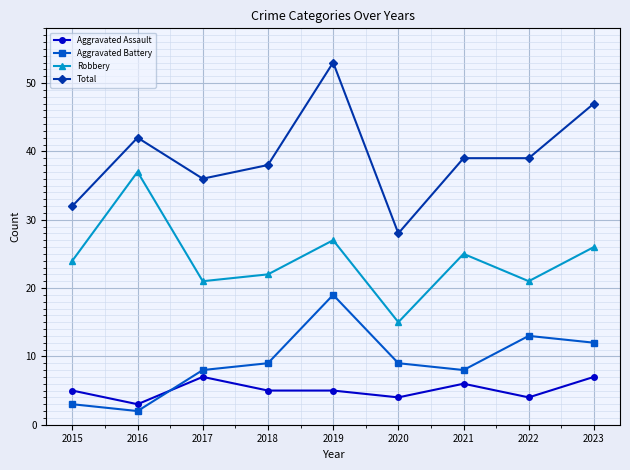

True or false: Total and Aggravated Battery cross at least once.

False